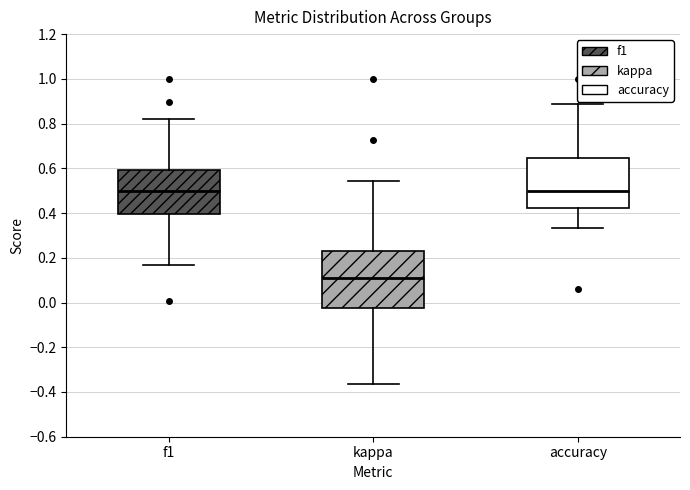

Where is the upper edge of the box for accuracy on the y-axis? The values are not printed on the chart, so give them approximately, as read against the axis.

0.64